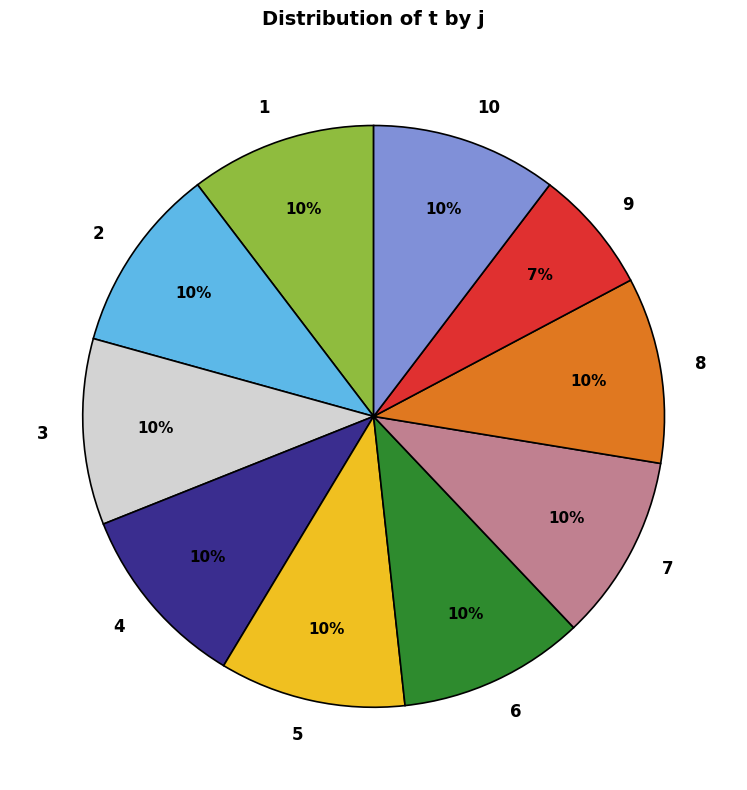

The 1 slice represents 10% of the pie. True or false?

True